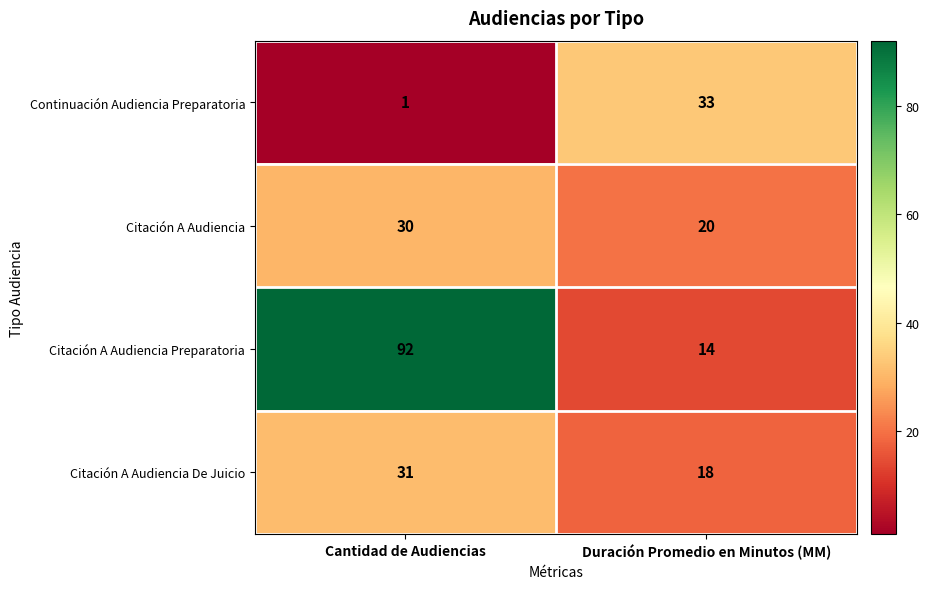

At Duración Promedio en Minutos (MM), list the series in order from largest to smallest.

Continuación Audiencia Preparatoria, Citación A Audiencia, Citación A Audiencia De Juicio, Citación A Audiencia Preparatoria